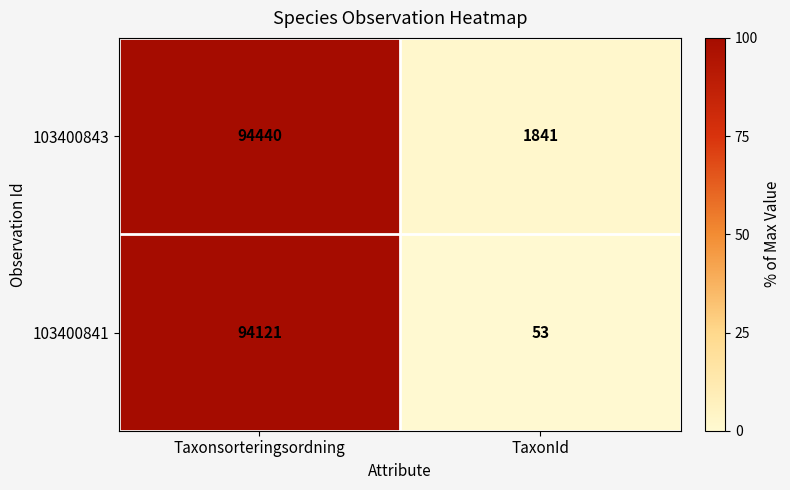

What is the difference between the 103400841 values at TaxonId and Taxonsorteringsordning?

94068